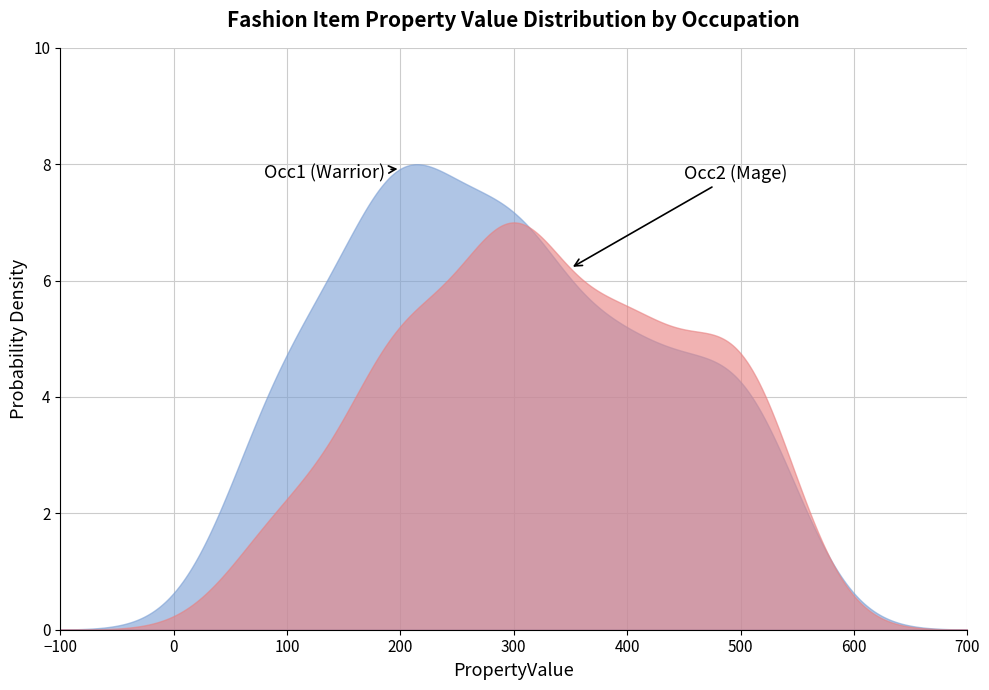

True or false: Occ1_PropertyValue has a value of 137 at 10001040.

False